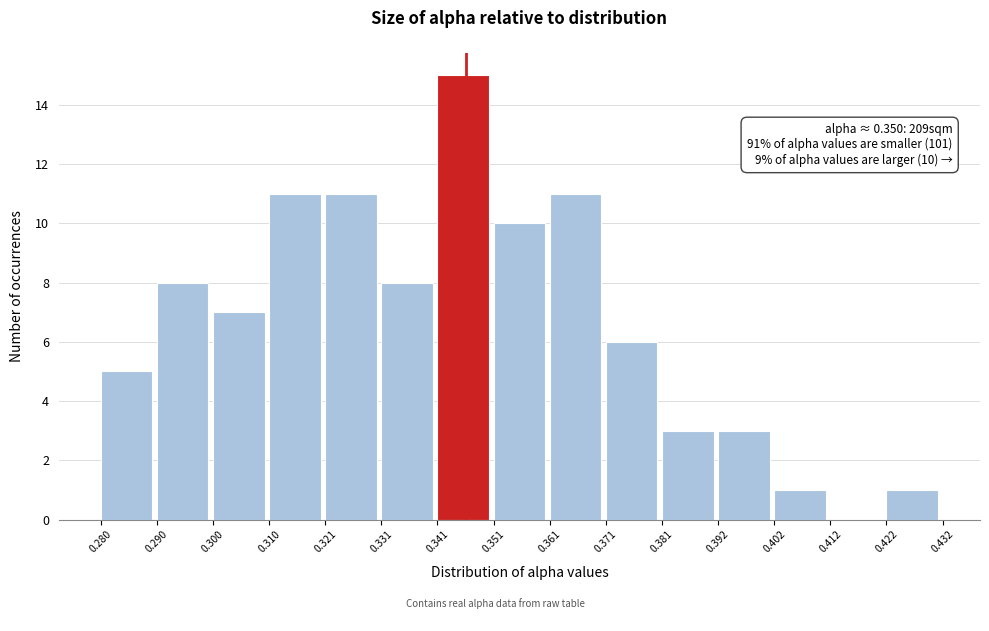

Over which range of the x-axis is the bar tallest?

0.341 to 0.351